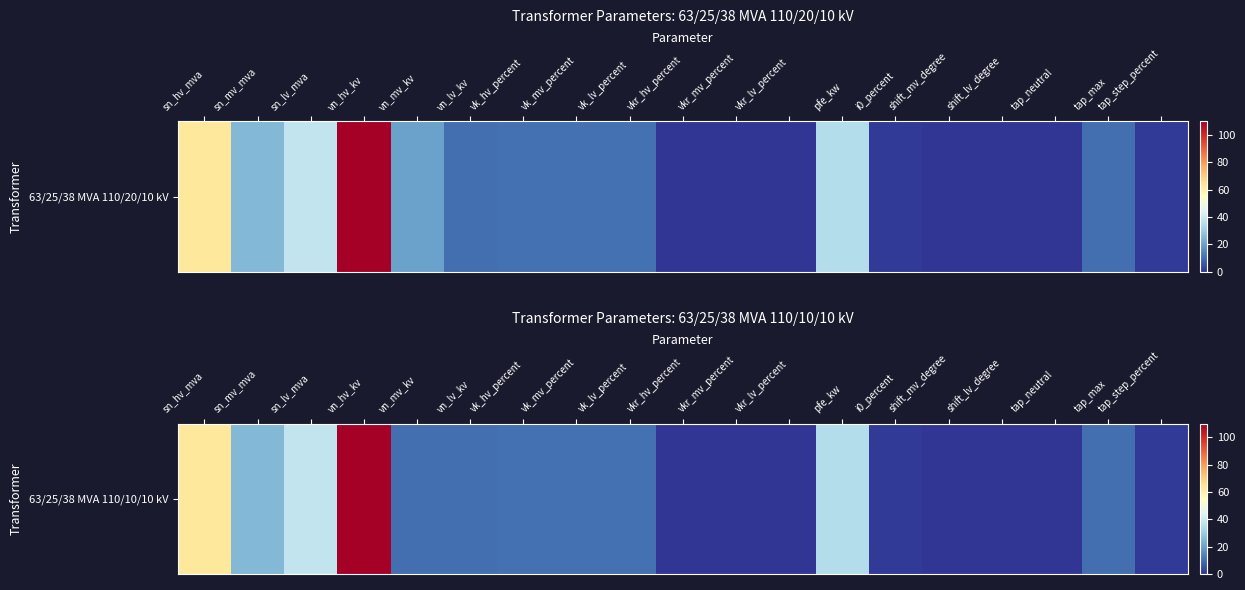

List the labels in order of value, smallest first.

shift_mv_degree, shift_lv_degree, tap_neutral, vkr_hv_percent, vkr_mv_percent, vkr_lv_percent, i0_percent, tap_step_percent, vn_mv_kv, vn_lv_kv, tap_max, vk_hv_percent, vk_mv_percent, vk_lv_percent, sn_mv_mva, pfe_kw, sn_lv_mva, sn_hv_mva, vn_hv_kv